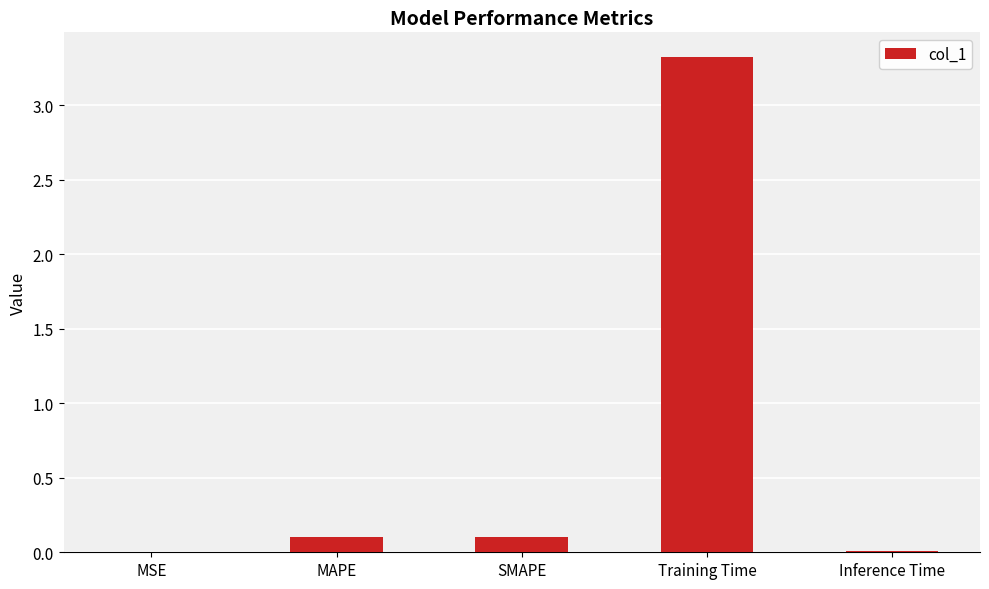

Which has a higher value, Training Time or Inference Time?

Training Time